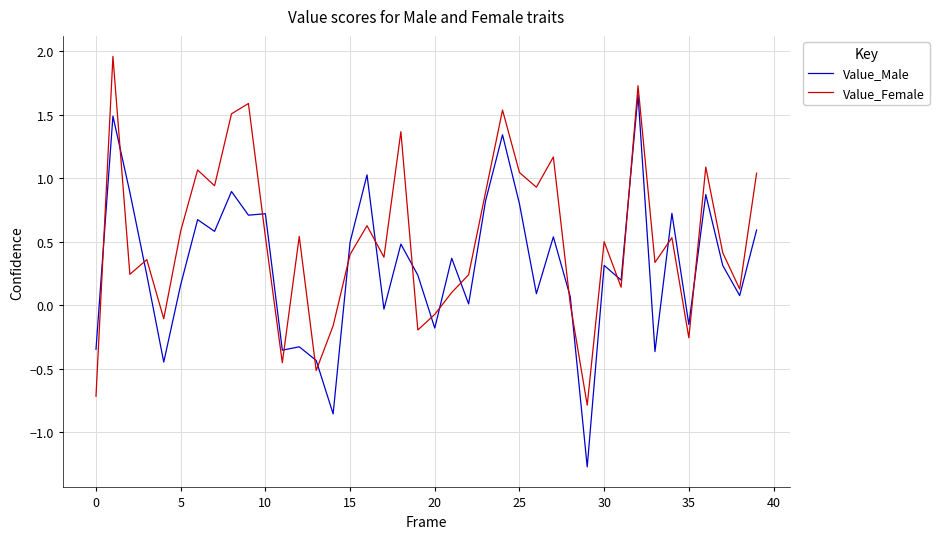

What is the difference between the maximum and minimum values in the Value_Female series?

2.7